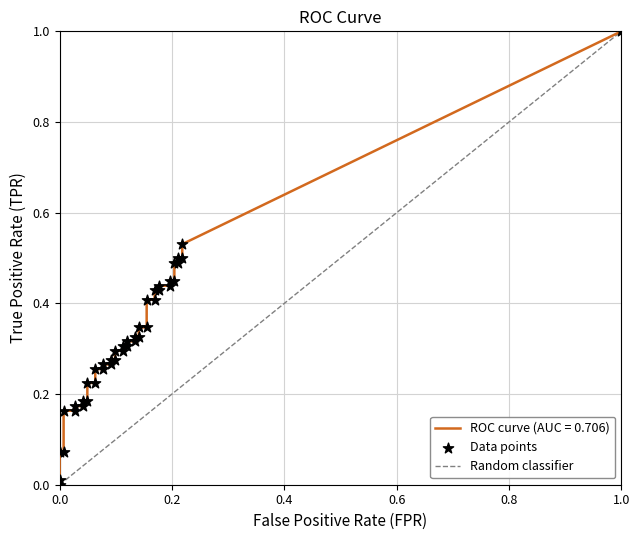

Which series has the widest spread of Y values?

tpr